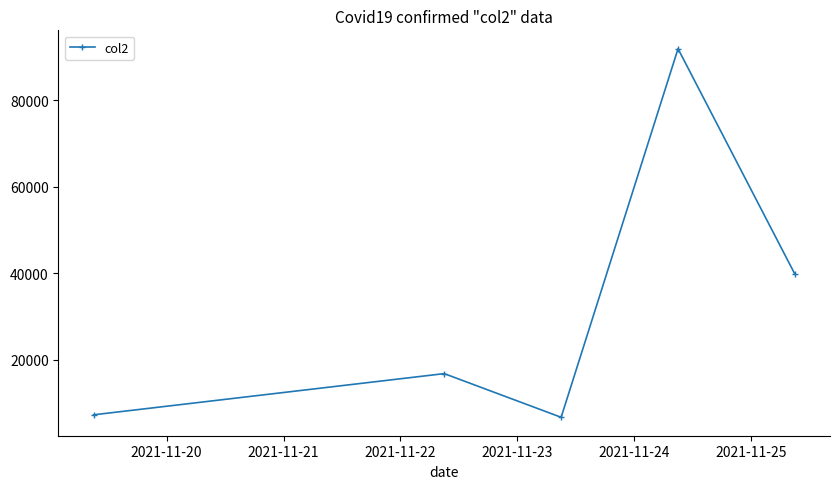

What is the greatest value displayed?

91872